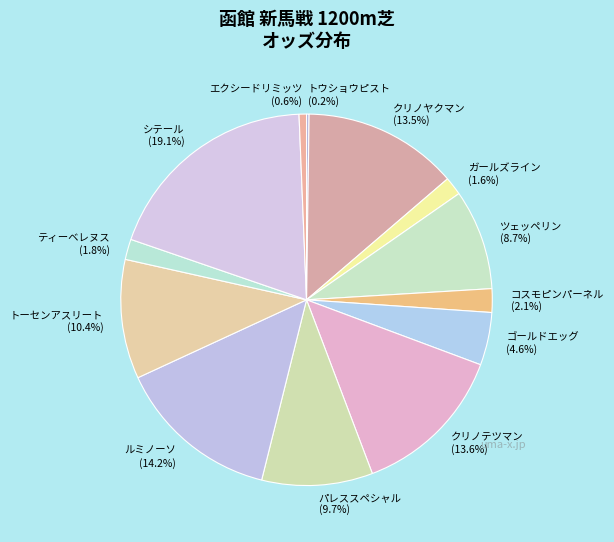

To the nearest percent, what is the average slice percentage?

8%